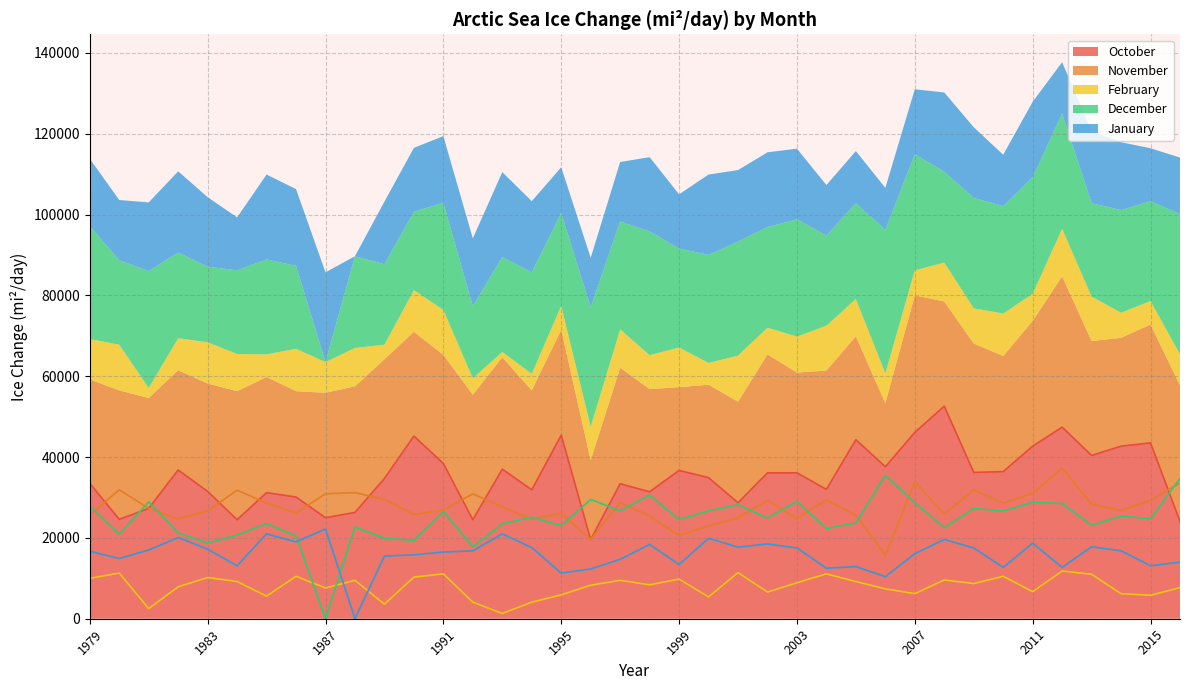

Is the value of February at 2013 greater than the value of October at 2003?

No